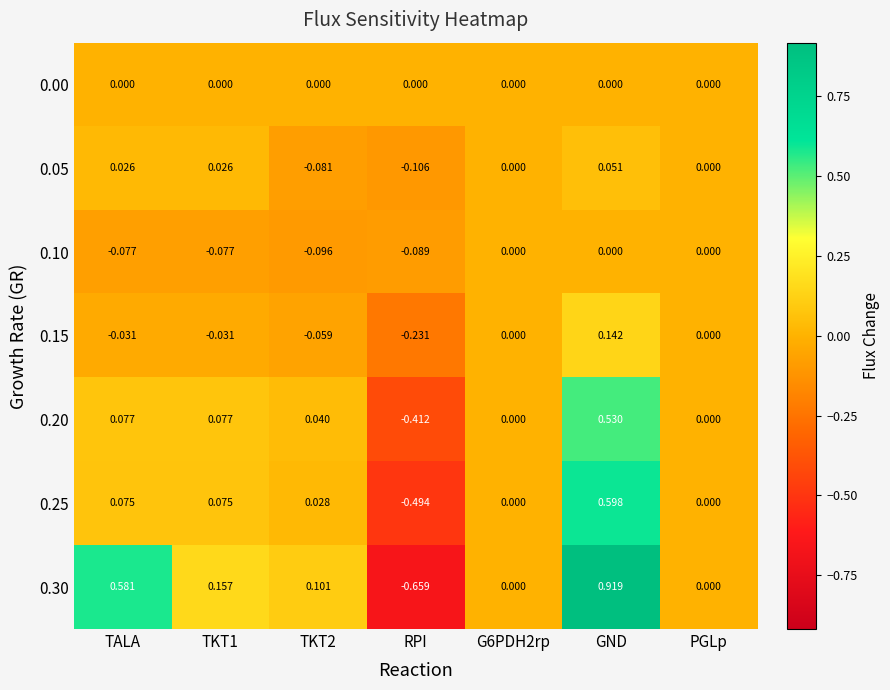

Rank the series at TKT1 from lowest to highest value.

0.10, 0.15, 0.00, 0.05, 0.25, 0.20, 0.30